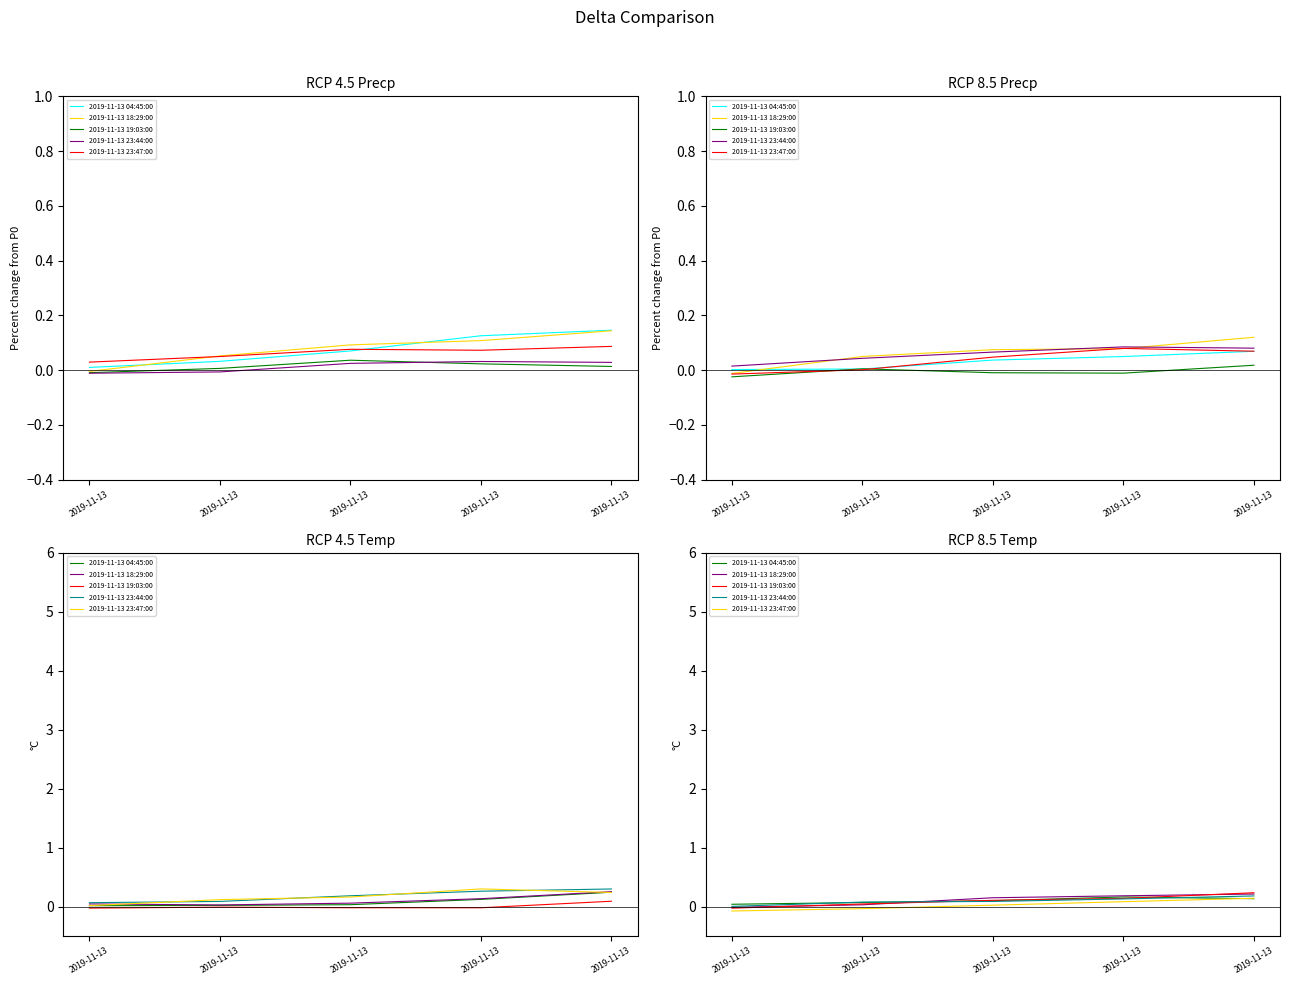

List the labels in order of 2019-11-13 04:45:00 value, smallest first.

2019-11-13, 2019-11-13, 2019-11-13, 2019-11-13, 2019-11-13